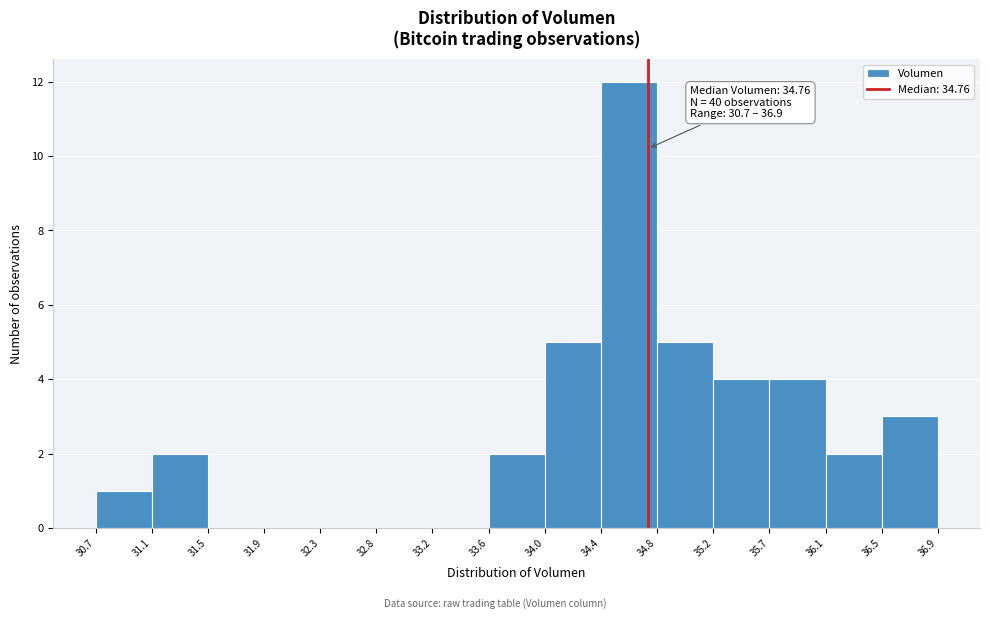

Which range on the x-axis has the tallest bar?

34.4 to 34.8